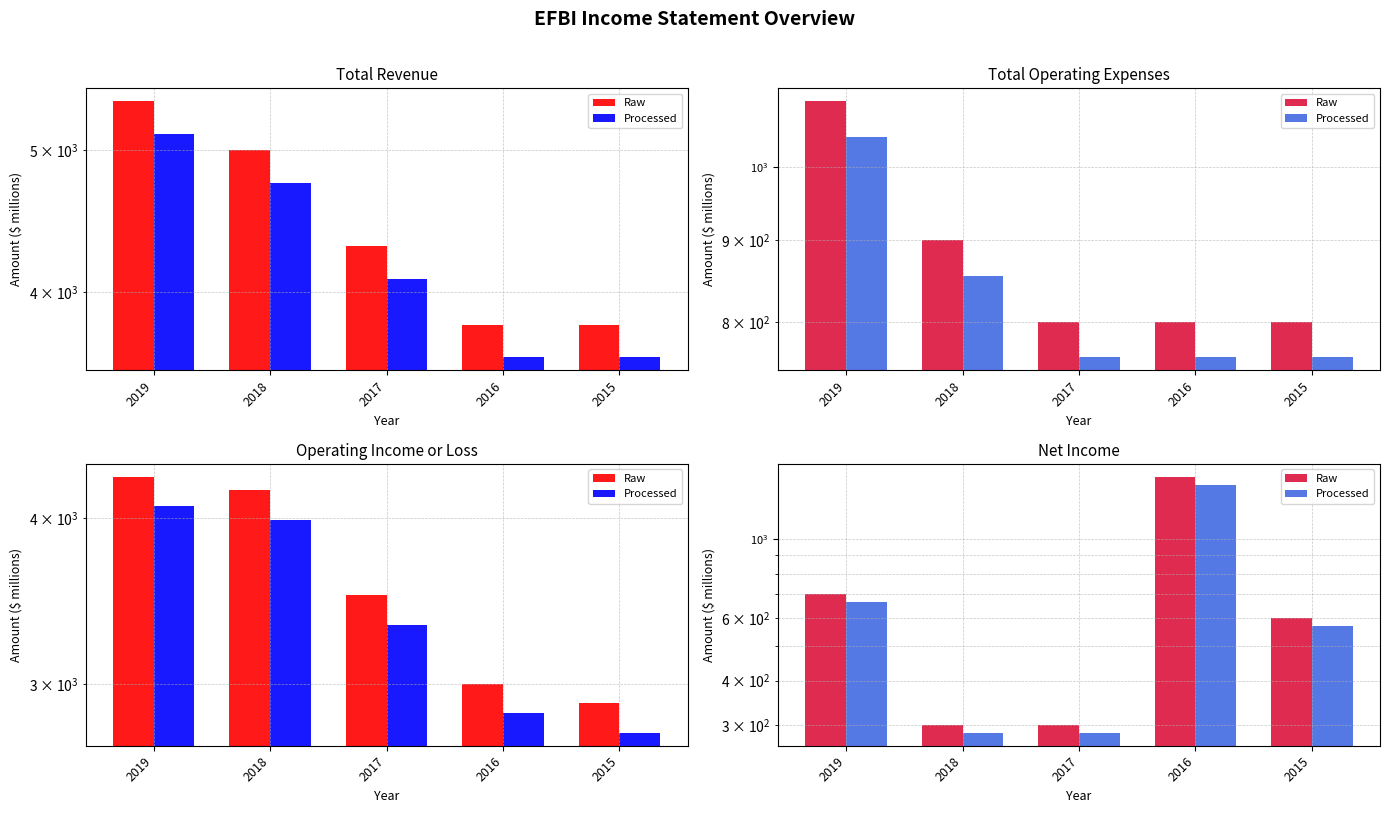

Which category has the lowest value in the Raw series?

2018